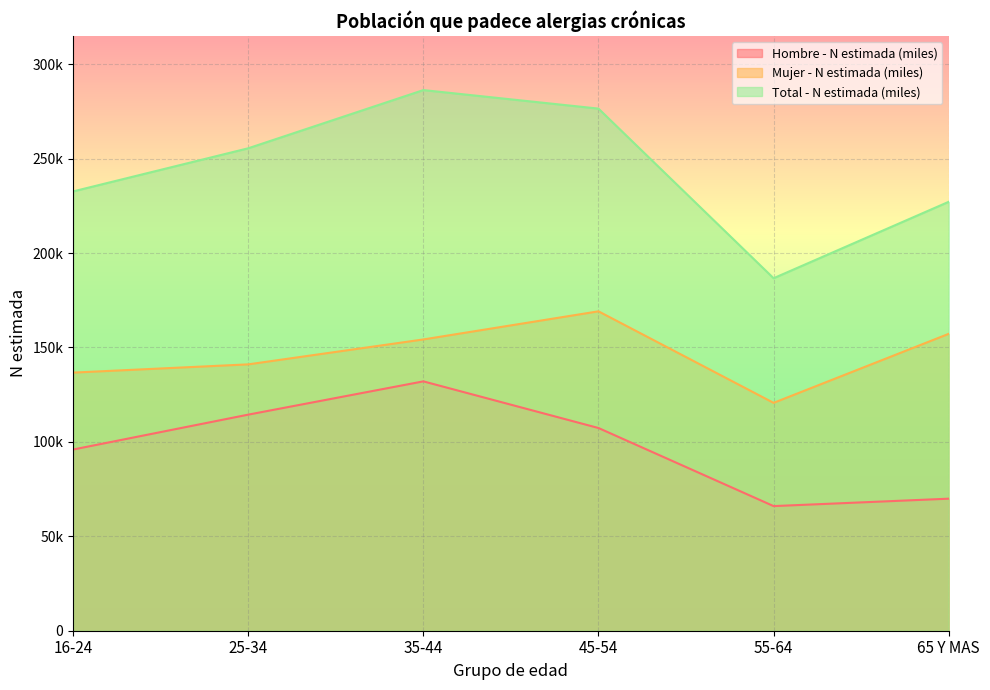

Which has a higher value, 16-24 or 25-34?

25-34